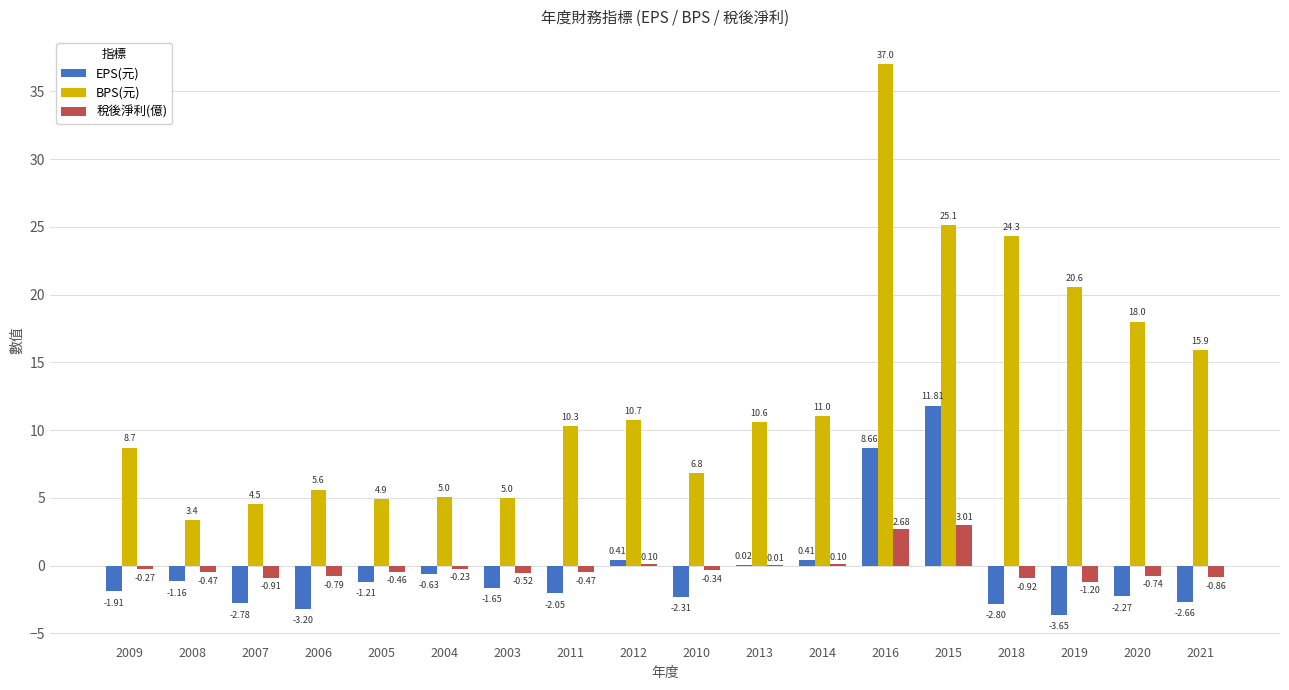

Between 2011 and 2014, which series saw the biggest shift?

EPS(元)